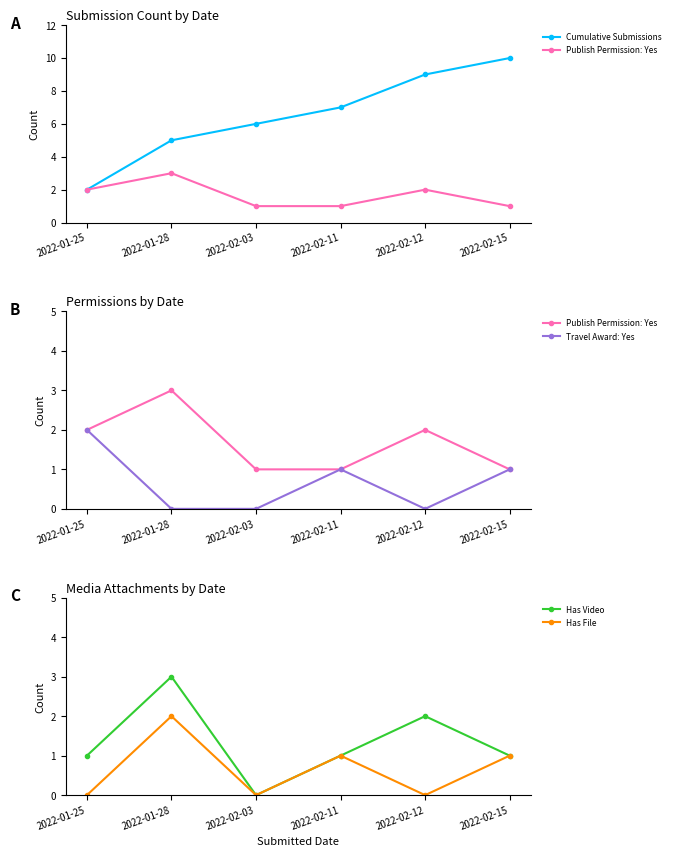

What is the value of the Has File point at the 4th from the left?

1